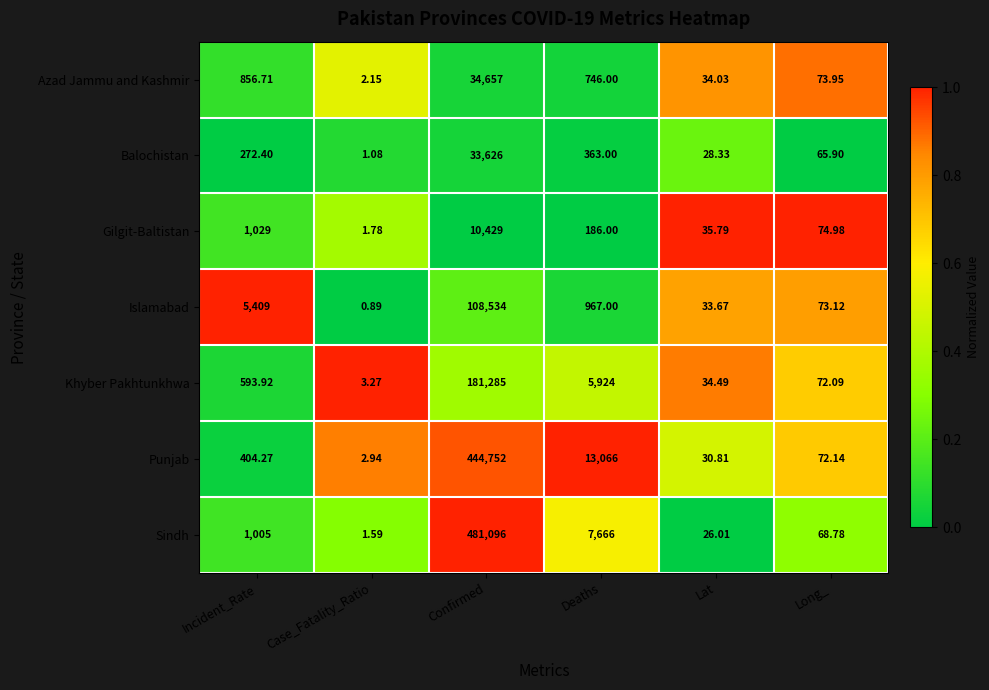

At which category is the sum across all series the highest?

Confirmed